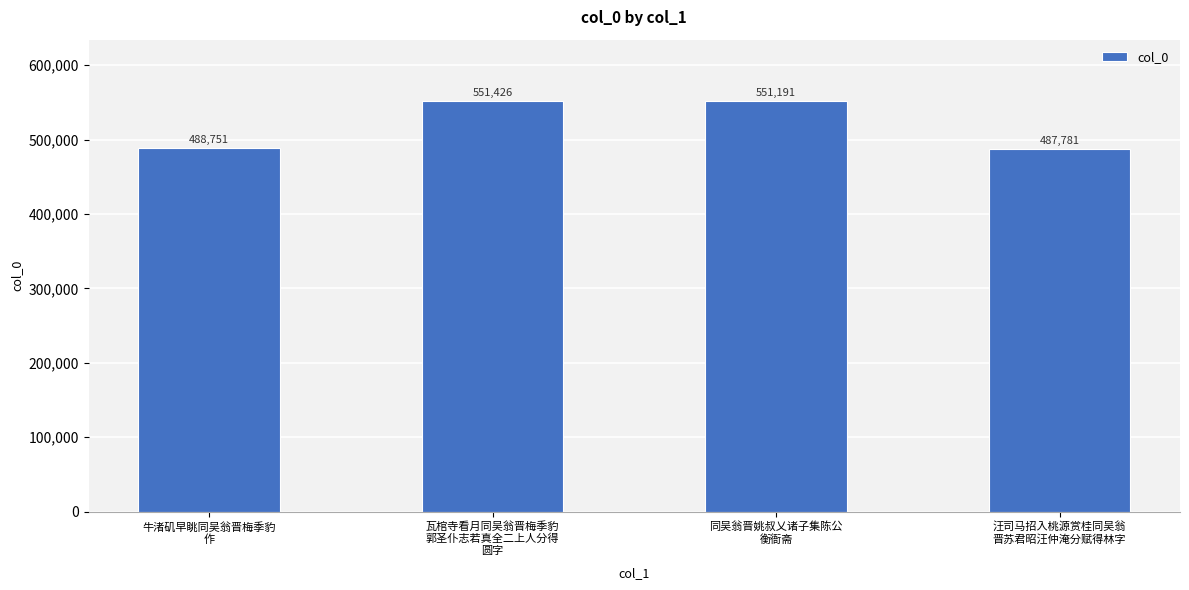

How many data points are less than 551191?

2